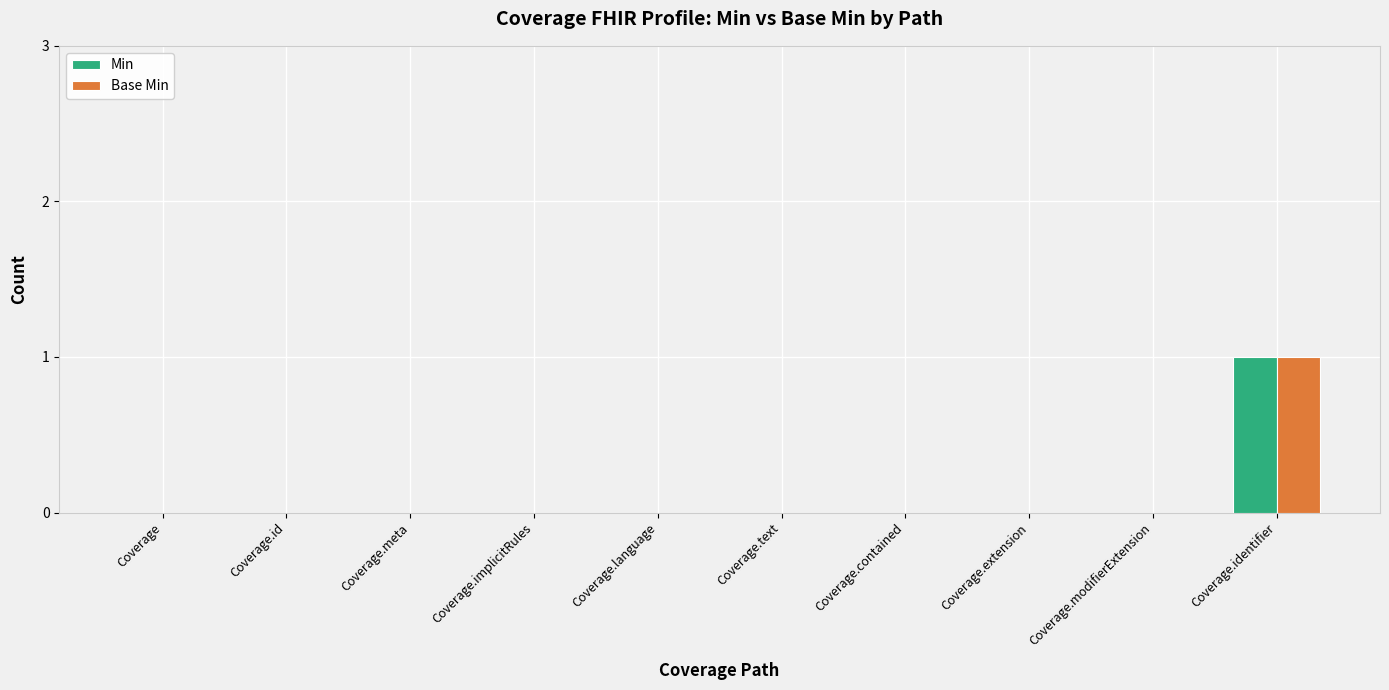

How many data points does each series have?

10